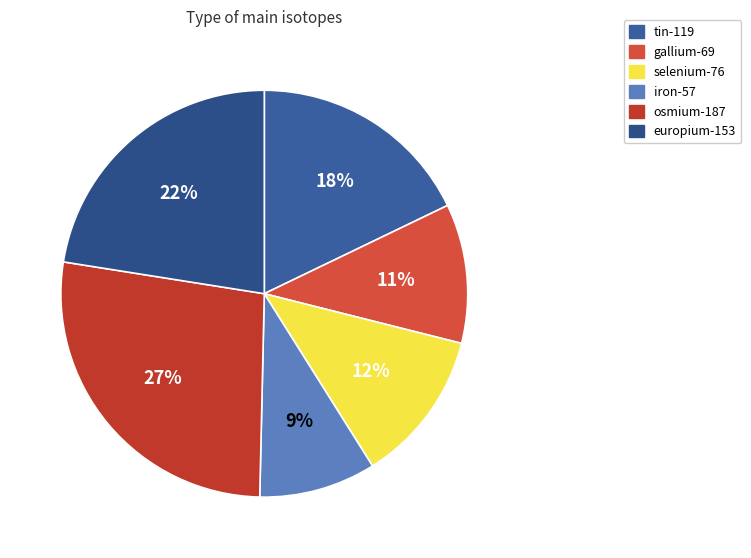

To the nearest percent, what portion does europium-153 represent?

22%